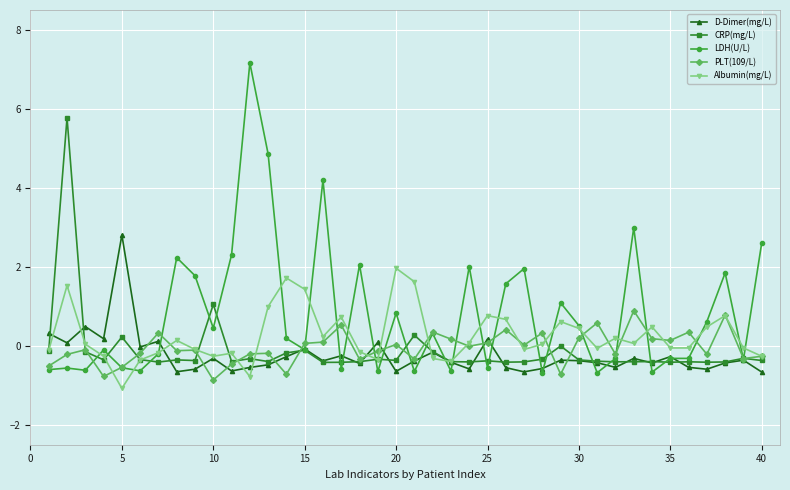

What is the difference between the maximum and second lowest values in the PLT(109/L) series?

1.7